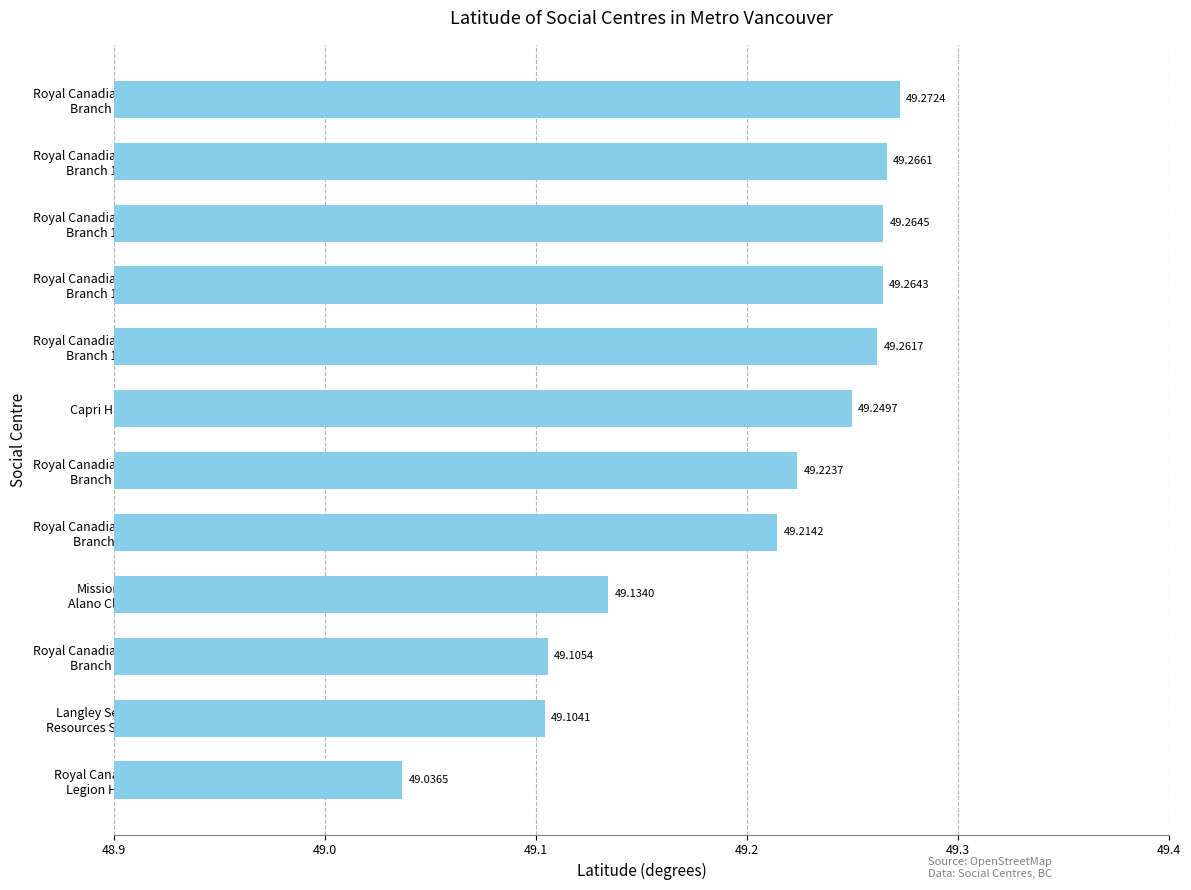

What is the smallest value displayed?

49.0